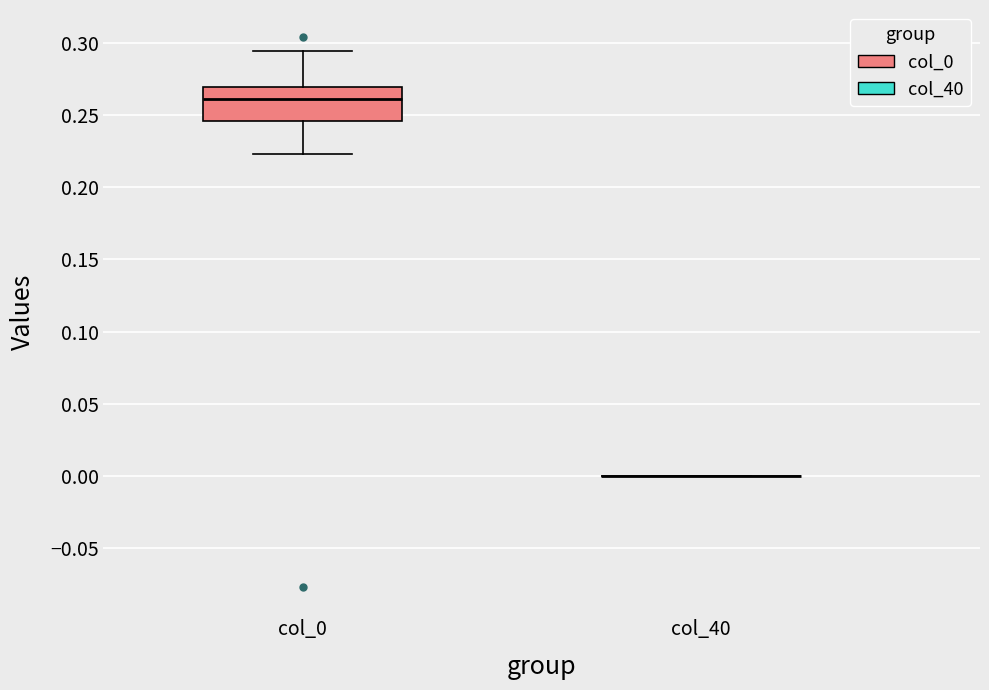

Reading left to right, transcribe this box plot: for each box, give where its median line is, the range the box spans, and where its two whiskers end, as read against the y-axis. The values are not printed on the chart, so give them approximately, as read against the axis.

col_0: median 0.260, box 0.245 to 0.270, whiskers 0.225 to 0.295
col_40: box collapsed to a line at 0.000, whiskers 0.000 to 0.000